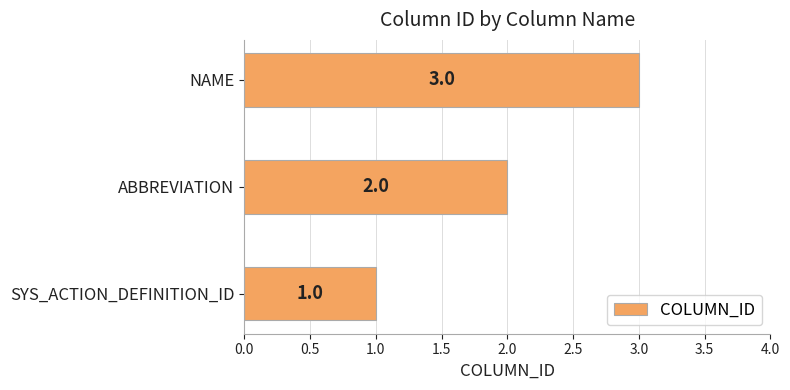

What is the approximate value at NAME?

3